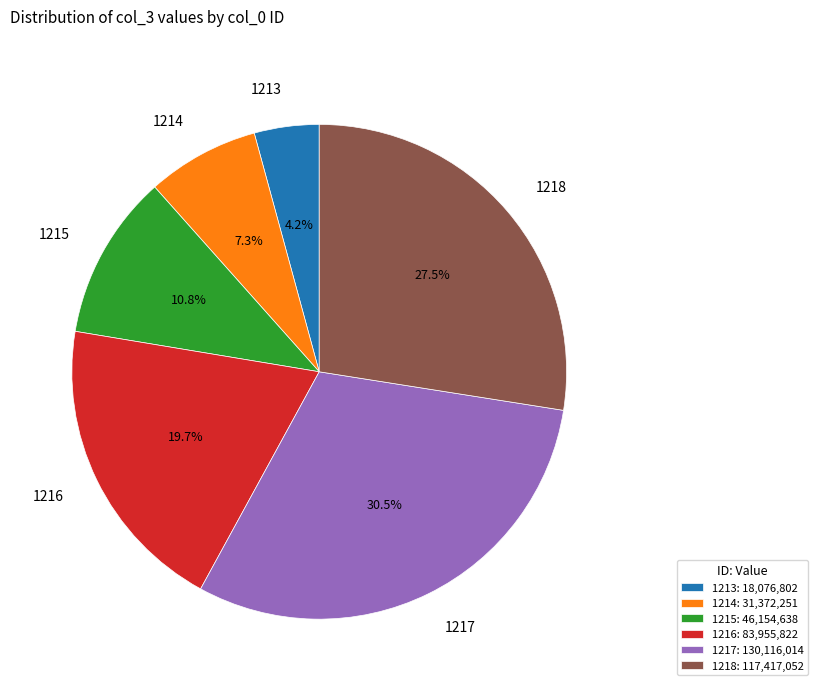

Which has a higher value, 1215 or 1217?

1217